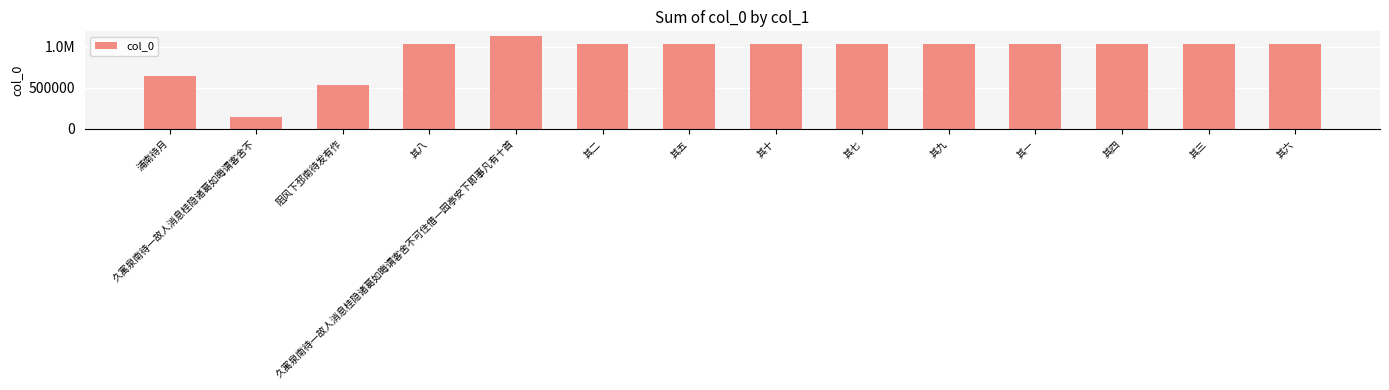

At which label does the data first exceed 1033927?

久寓泉南待一故人消息桂隐诸葛如晦谓客舍不可住借一园亭安下即事凡有十首